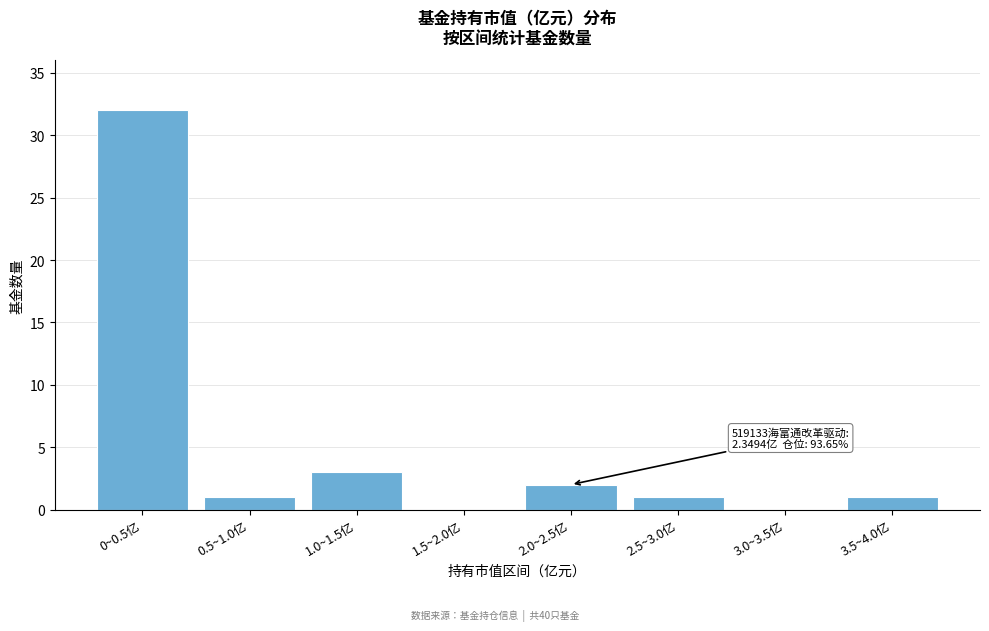

Reading right to left, transcribe all the data shown in this chart.

3.5~4.0亿=1	3.0~3.5亿=0	2.5~3.0亿=1	2.0~2.5亿=2	1.5~2.0亿=0	1.0~1.5亿=3	0.5~1.0亿=1	0~0.5亿=32